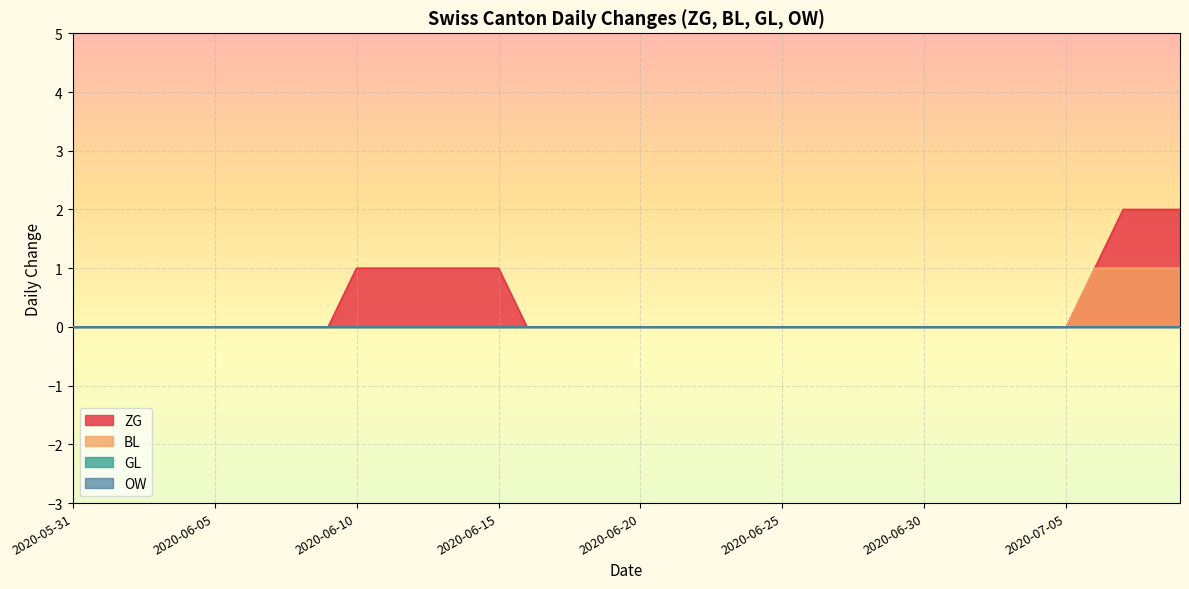

Reading left to right, list all the values displayed in this chart.

ZG: 0	0	0	0	0	0	0	0	0	0	1	1	1	1	1	1	0	0	0	0	0	0	0	0	0	0	0	0	0	0	0	0	0	0	0	1	2	2	2	2
BL: 0	0	0	0	0	0	0	0	0	0	0	0	0	0	0	0	0	0	0	0	0	0	0	0	0	0	0	0	0	0	0	0	0	0	0	1	1	1	1	1
GL: 0	0	0	0	0	0	0	0	0	0	0	0	0	0	0	0	0	0	0	0	0	0	0	0	0	0	0	0	0	0	0	0	0	0	0	0	0	0	0	0
OW: 0	0	0	0	0	0	0	0	0	0	0	0	0	0	0	0	0	0	0	0	0	0	0	0	0	0	0	0	0	0	0	0	0	0	0	0	0	0	0	0